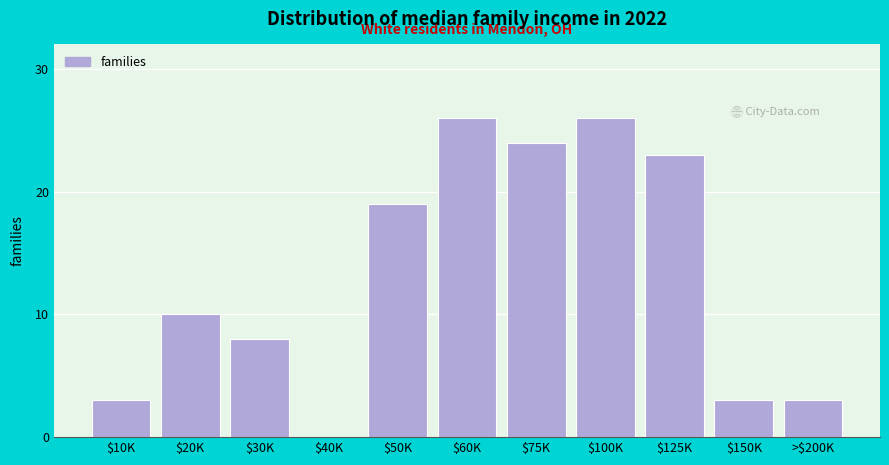

What is the sum of all values?

145